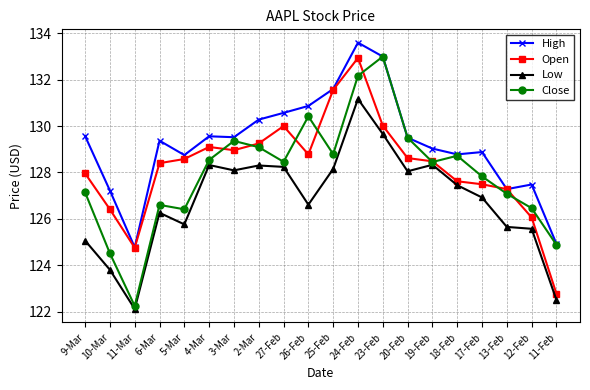

Which series has the widest spread of values?

Close